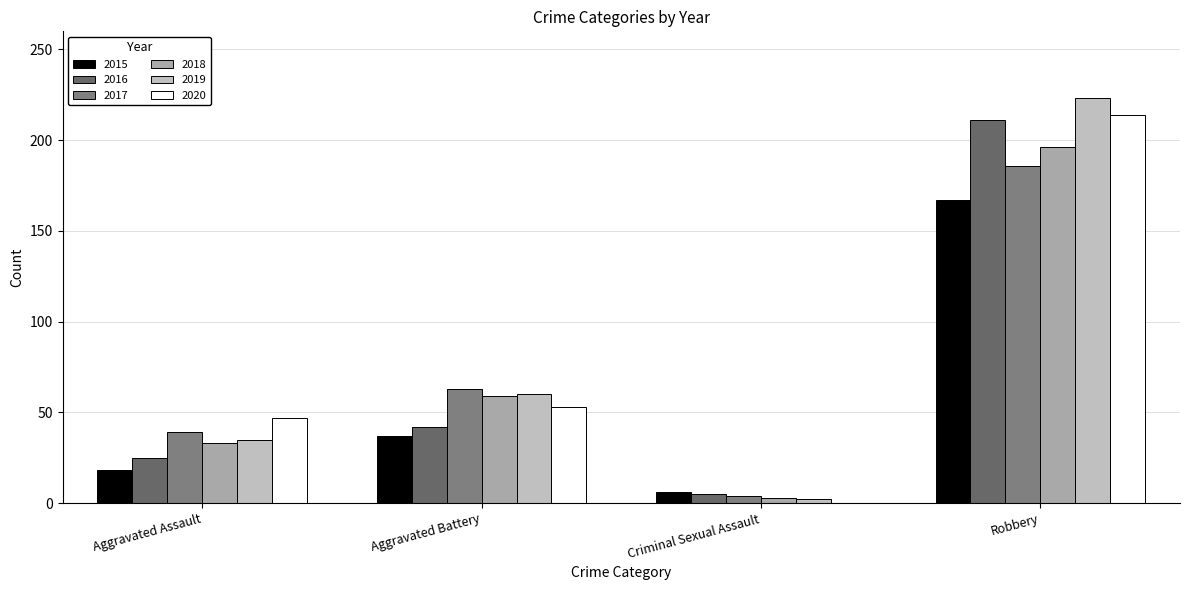

At which label does 2015 first exceed 37?

Robbery